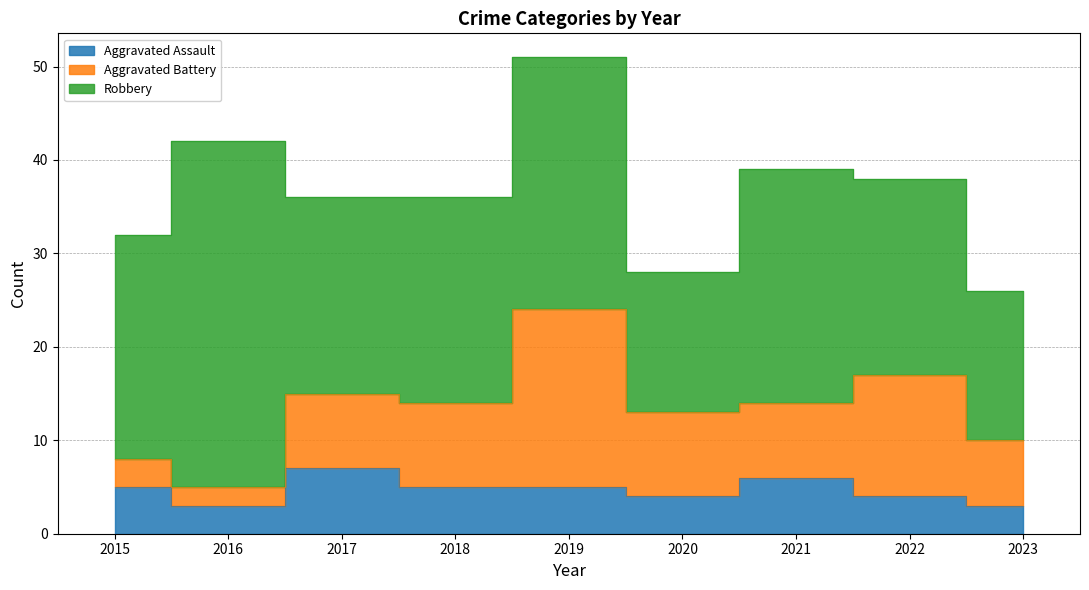

Where is the first local maximum for Robbery?

2016